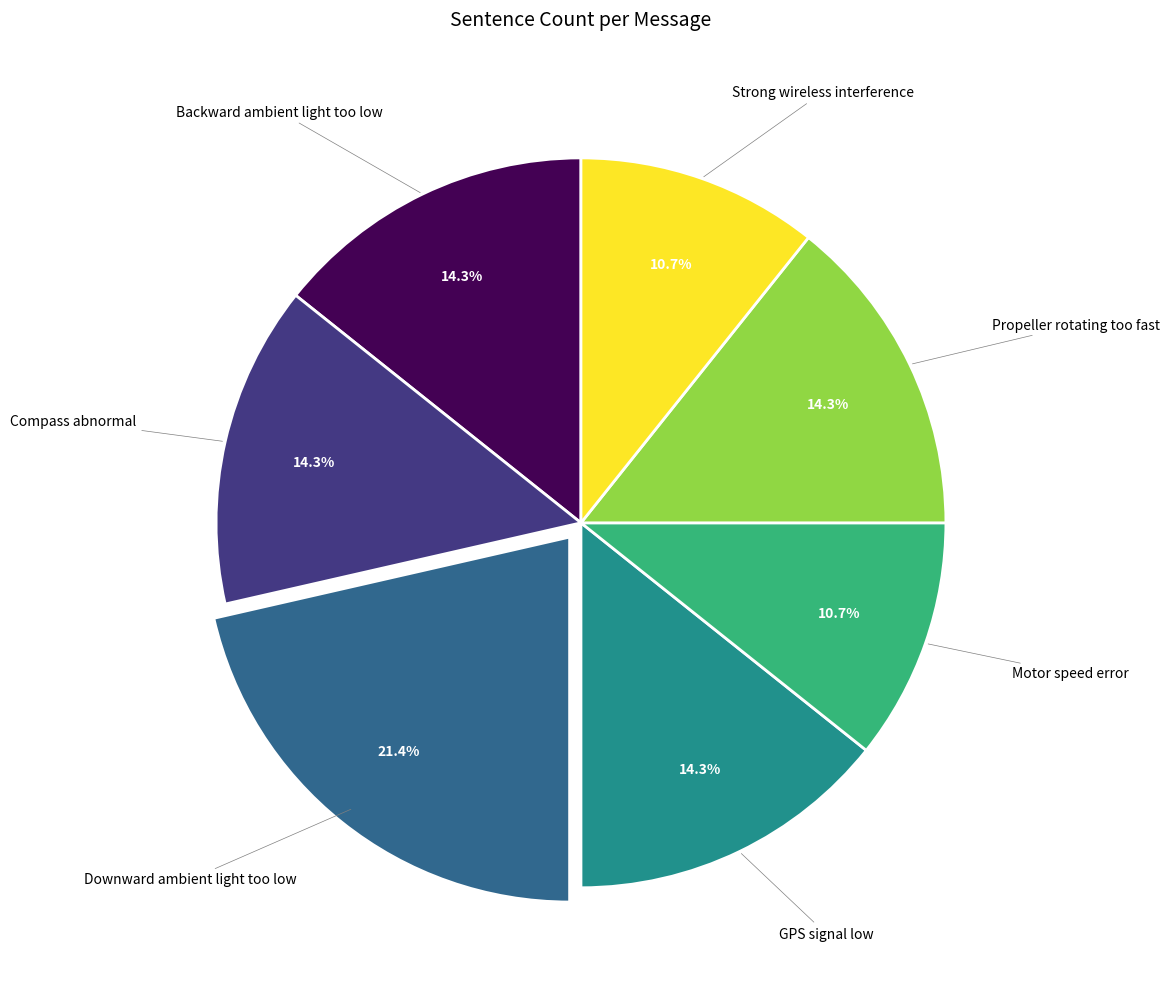

Is there any slice that represents more than half of the pie?

No